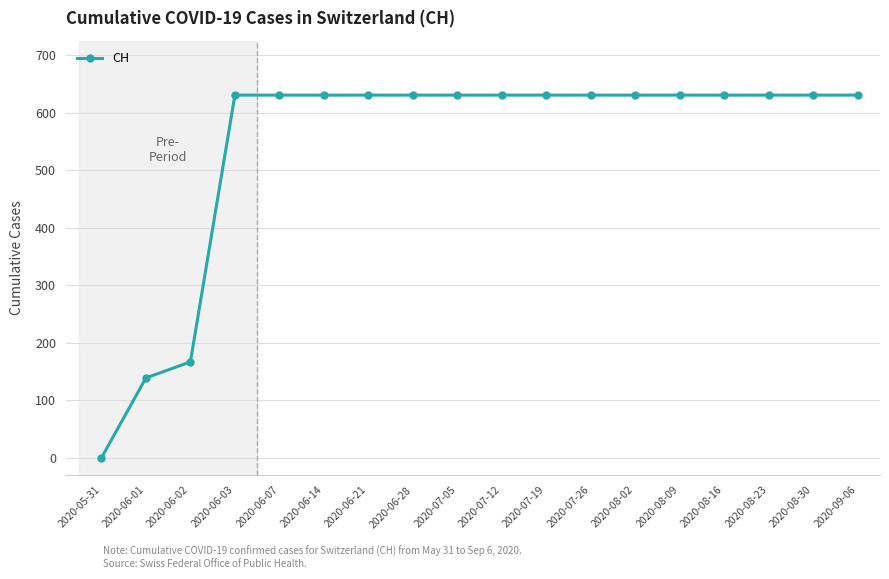

What position from the left is 2020-06-07?

5